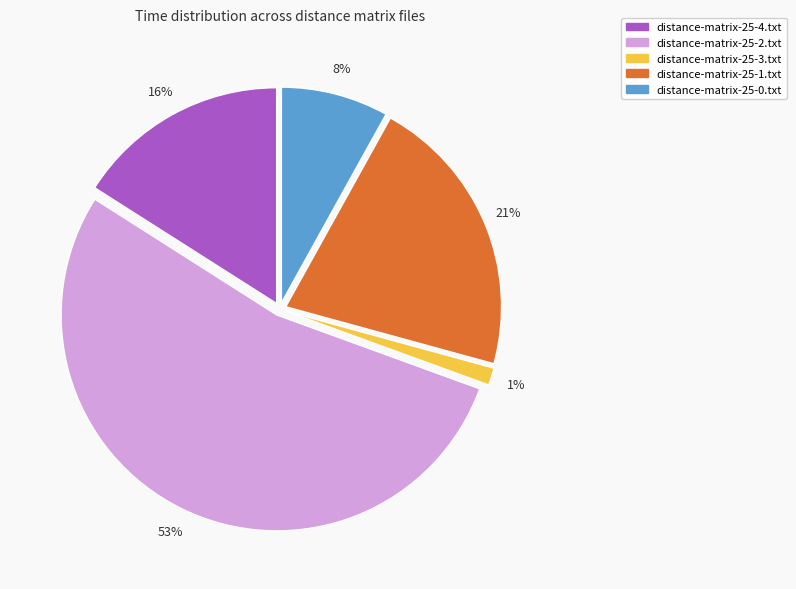

How many segments does this pie chart have?

5